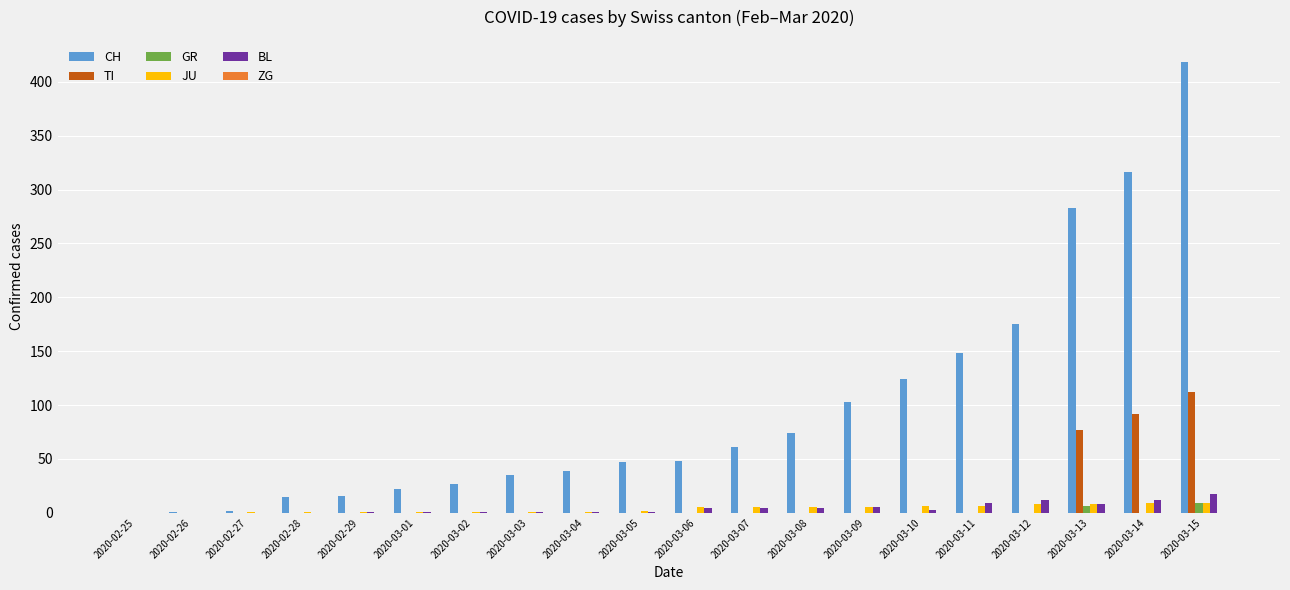

Which series changed the most between 2020-03-07 and 2020-03-08?

CH